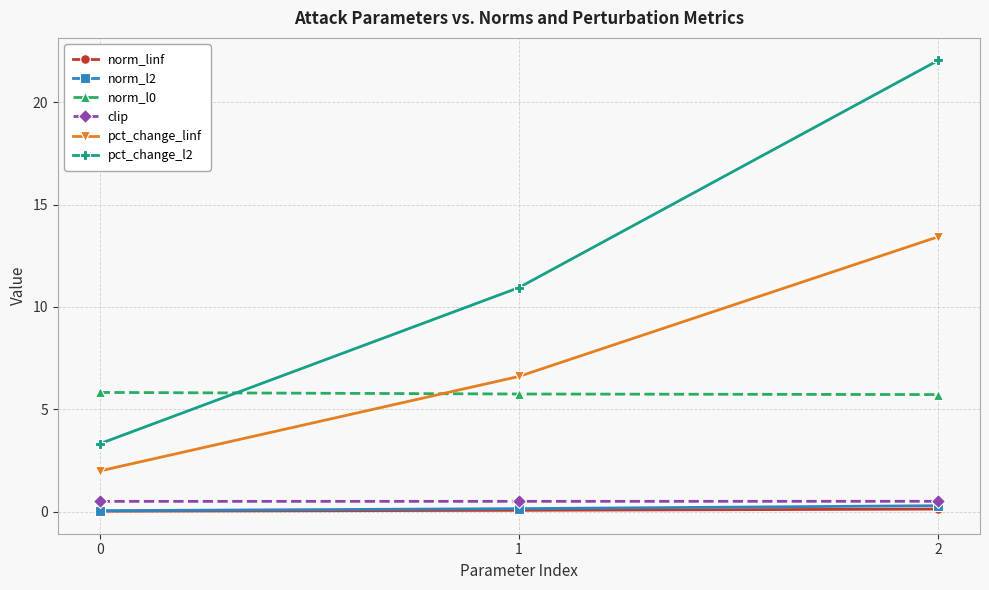

What is the total value across all series at 1?

24.0